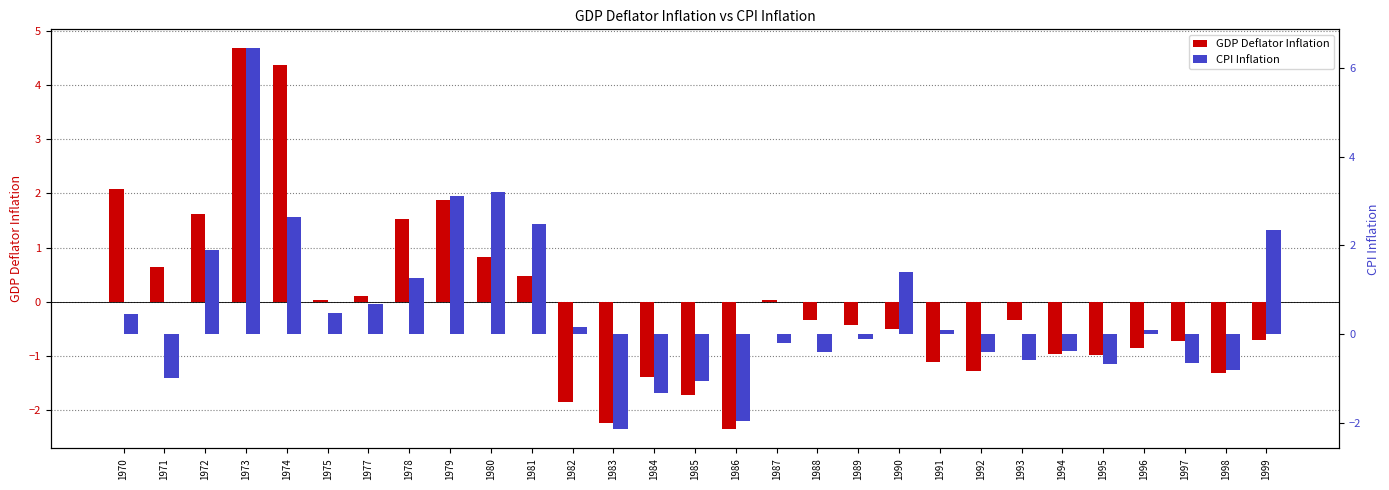

Which has a higher value, 1975 or 1990?

1975